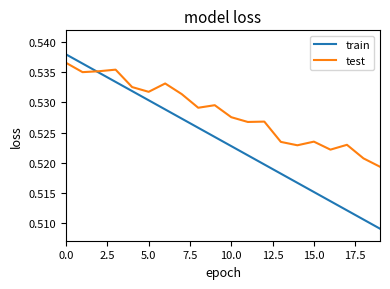

At how many categories does at least one series exceed 0?

20